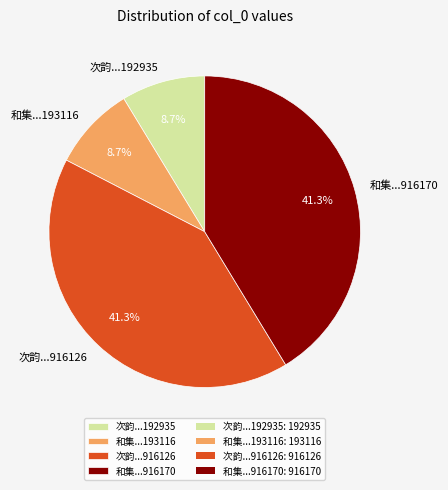

Is 次韵...916126 the majority of the pie?

No